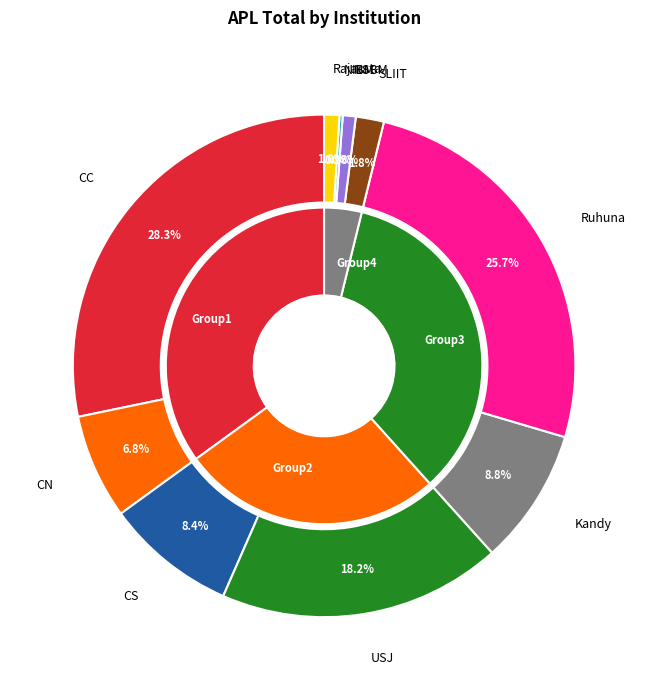

Rank the categories by value from highest to lowest.

CC, Ruhuna, USJ, Kandy, CS, CN, SLIIT, Rajarata, NSBM, NIBM